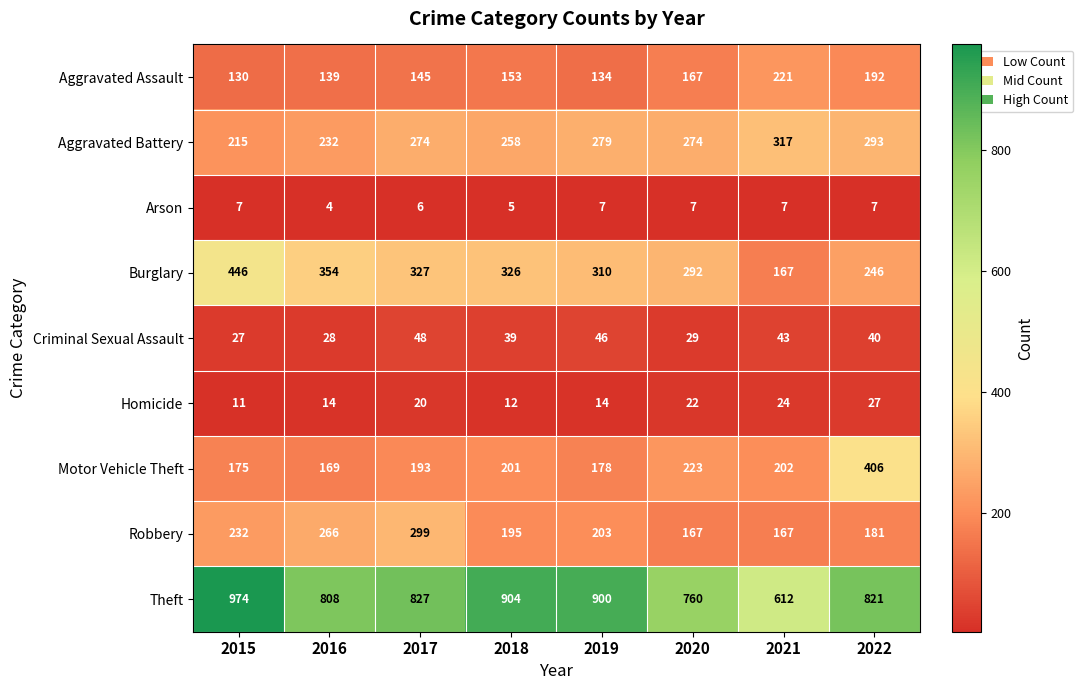

Between 2015 and 2021, which series saw the biggest shift?

Theft